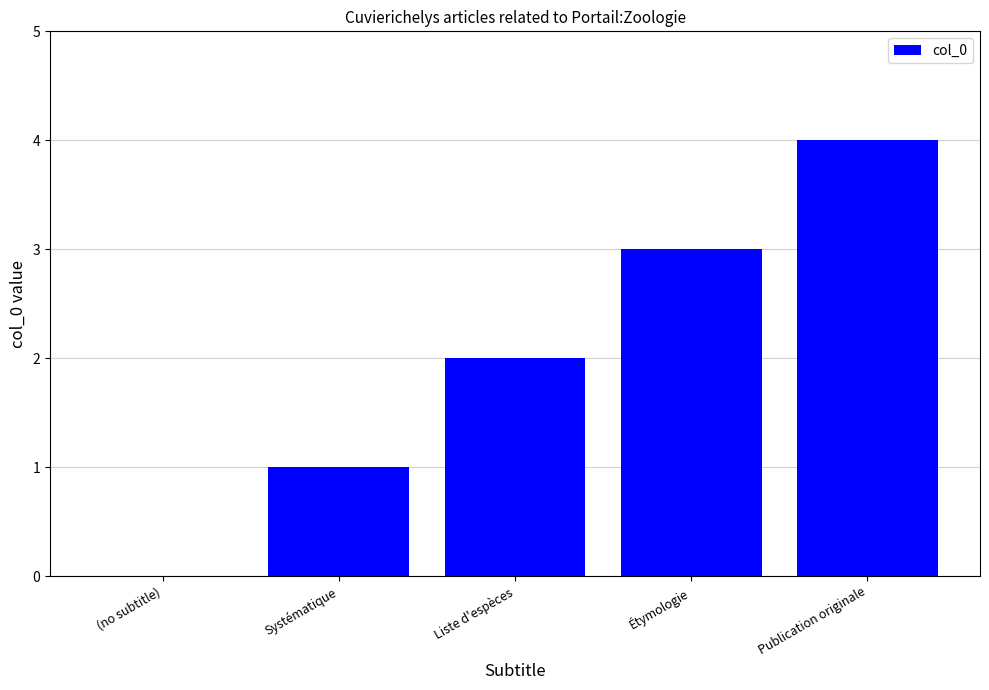

Which has a higher value, Étymologie or Liste d'espèces?

Étymologie